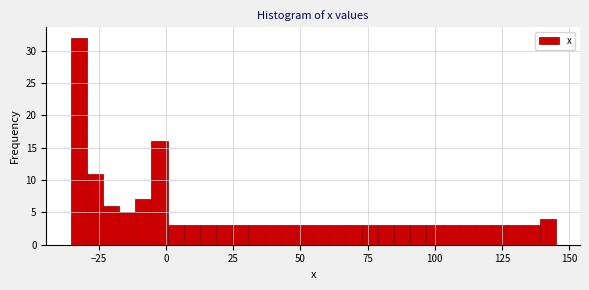

Around what value on the x-axis is the tallest bar? Give the approximate position of its centre, as read against the axis.

-35